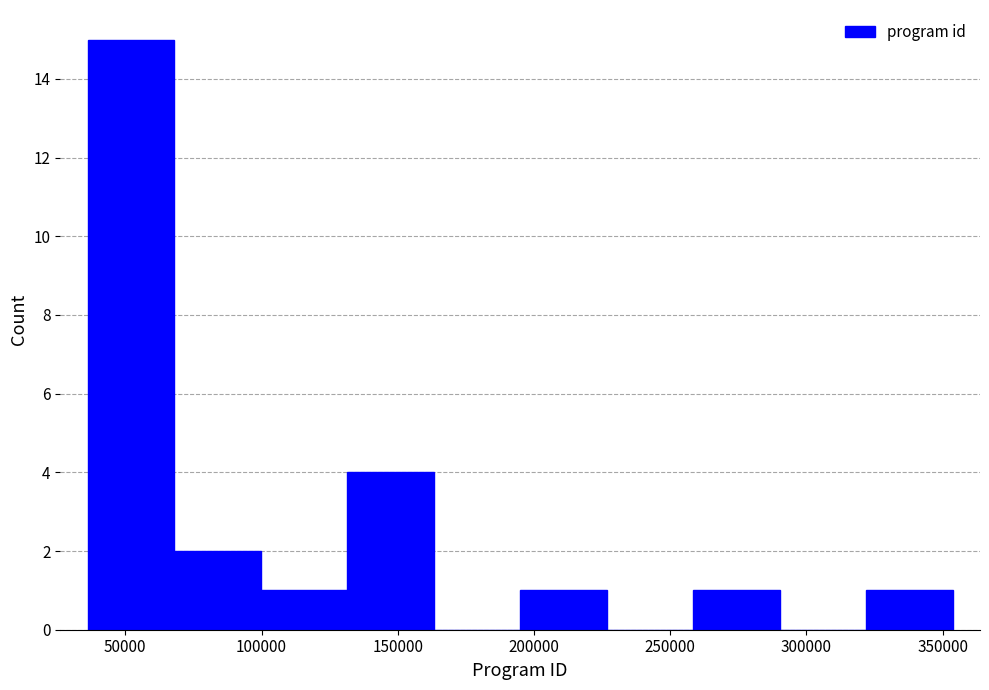

How tall is the bar that spans 130000 to 165000 on the x-axis? Neither the bar edges nor the heights are printed on the chart, so give them approximately, as read against the axes.

4